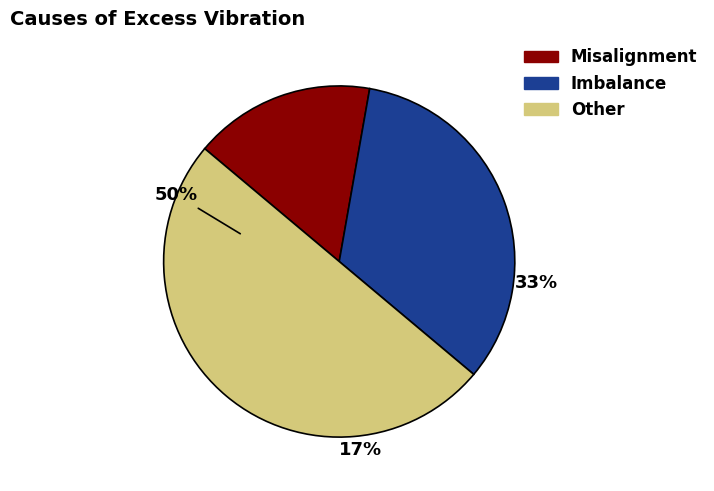

Is it true that 2 is 33% of the pie?

True